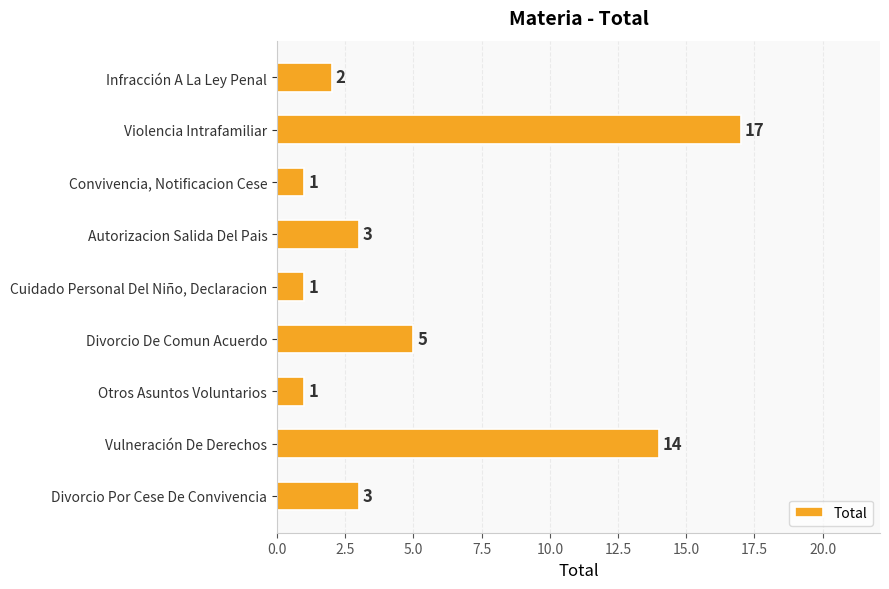

Approximately how many times larger is the value at Autorizacion Salida Del Pais compared to Divorcio Por Cese De Convivencia?

1.0